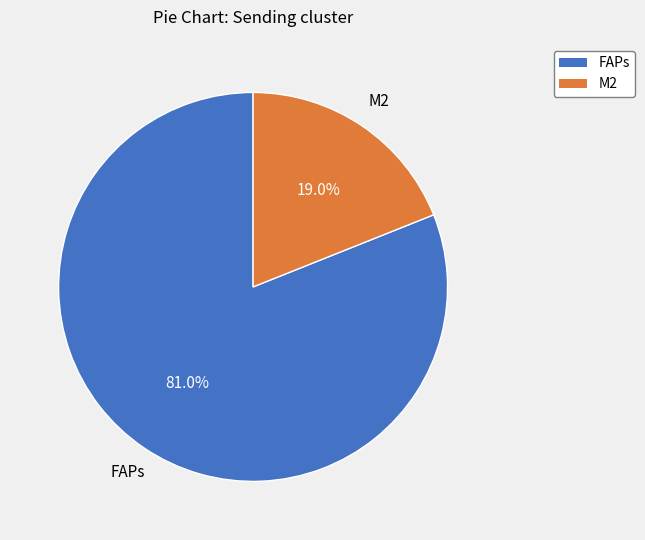

How much of the chart is everything except M2?

81.0%